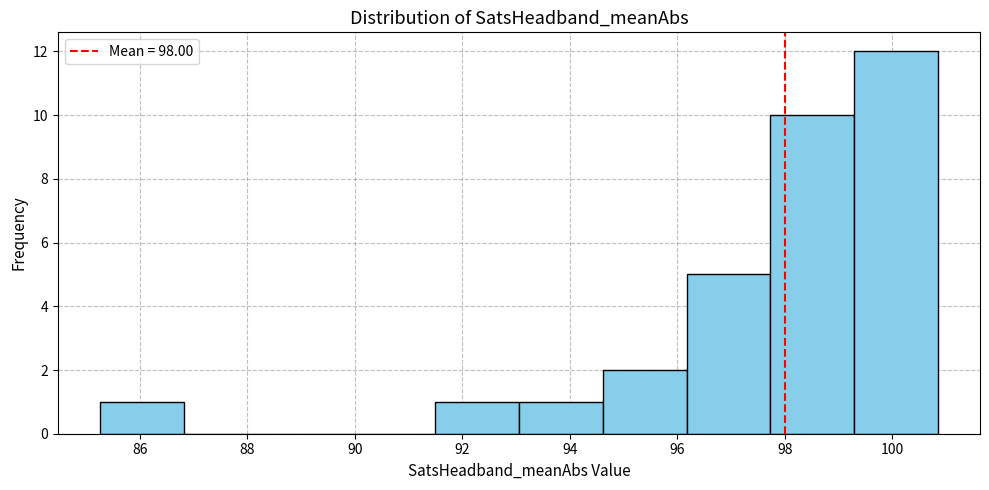

Reading left to right, list every bar in this chart as the range it spans on the x-axis followed by its height. Neither the bar edges nor the heights are printed on the chart, so give them approximately, as read against the axes.

85.2 to 86.8: 1
86.8 to 88.4: 0
88.4 to 90.0: 0
90.0 to 91.4: 0
91.4 to 93.0: 1
93.0 to 94.6: 1
94.6 to 96.2: 2
96.2 to 97.8: 5
97.8 to 99.2: 10
99.2 to 100.8: 12